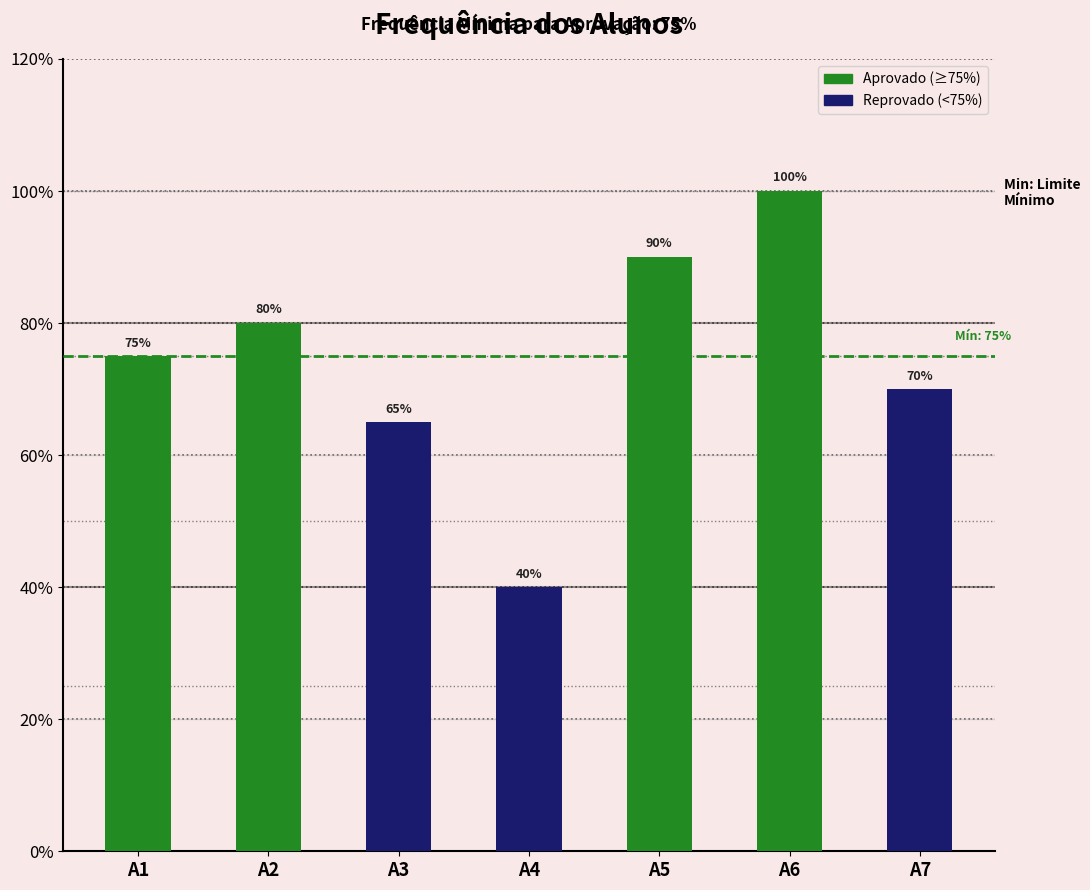

Between A3 and A5, which is larger?

A5